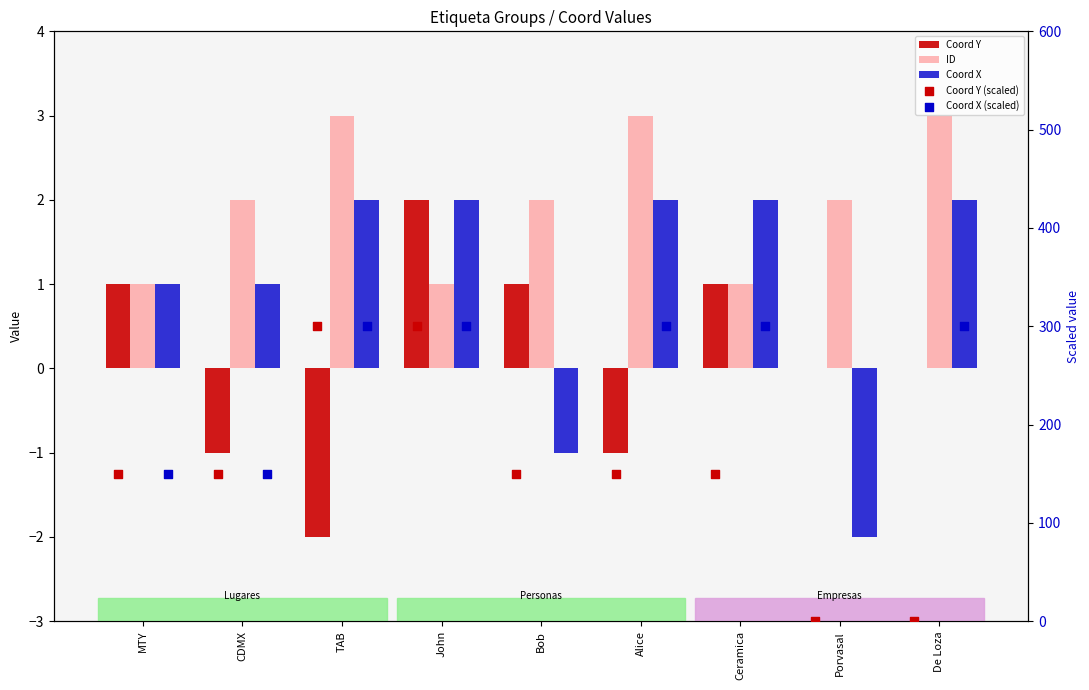

At which category is the sum across all series the highest?

John